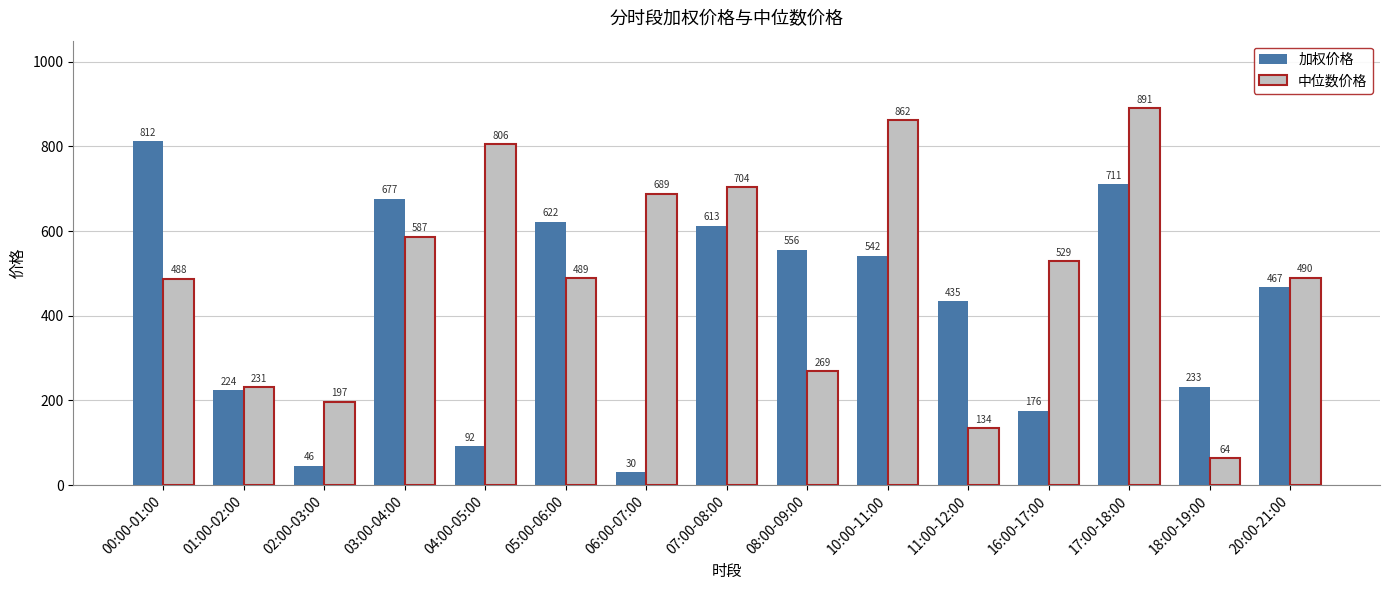

What is the minimum value for 加权价格?

30.0